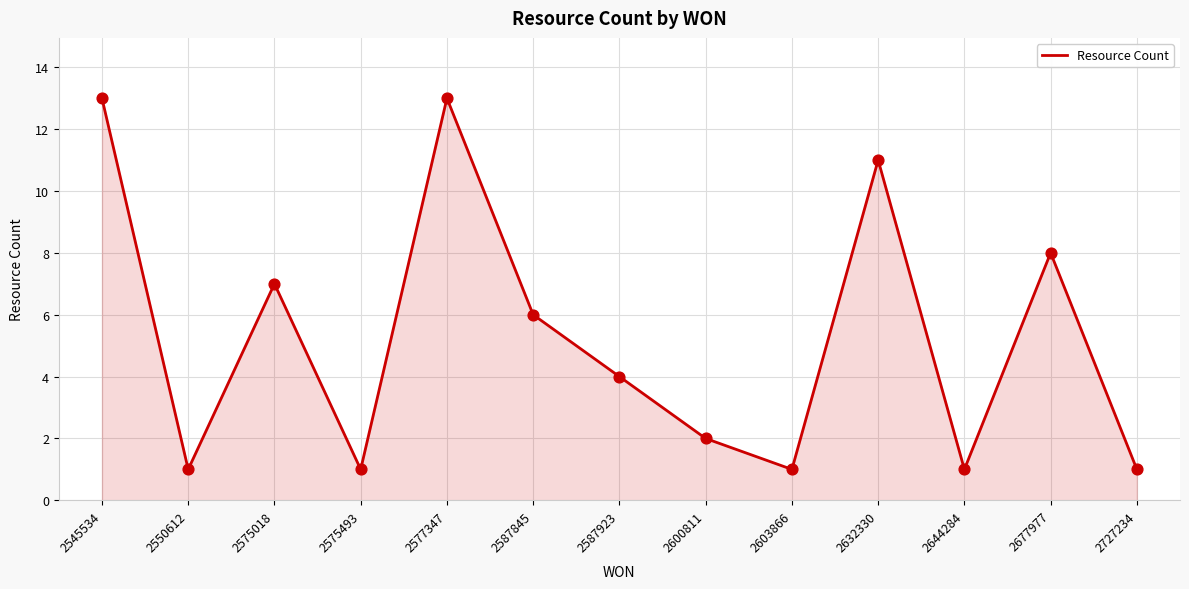

Which has a higher value, 2632330 or 2587845?

2632330